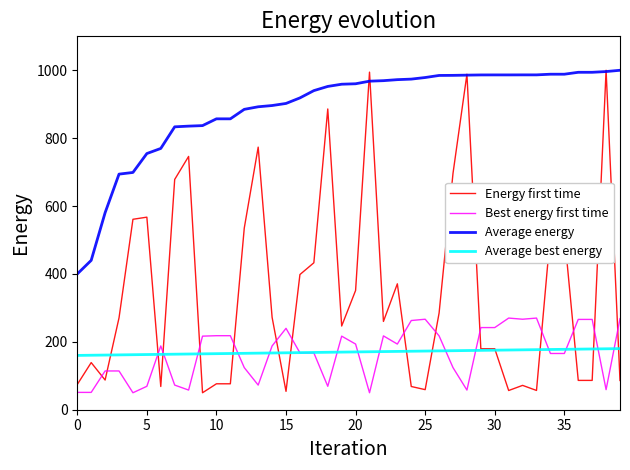

Which series has the largest total across all categories?

Average energy